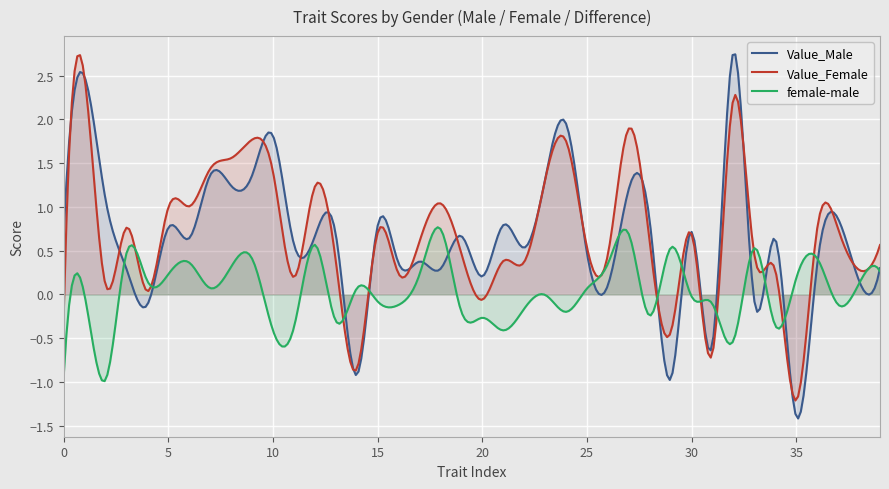

What is the total value across all series at 36?

1.5